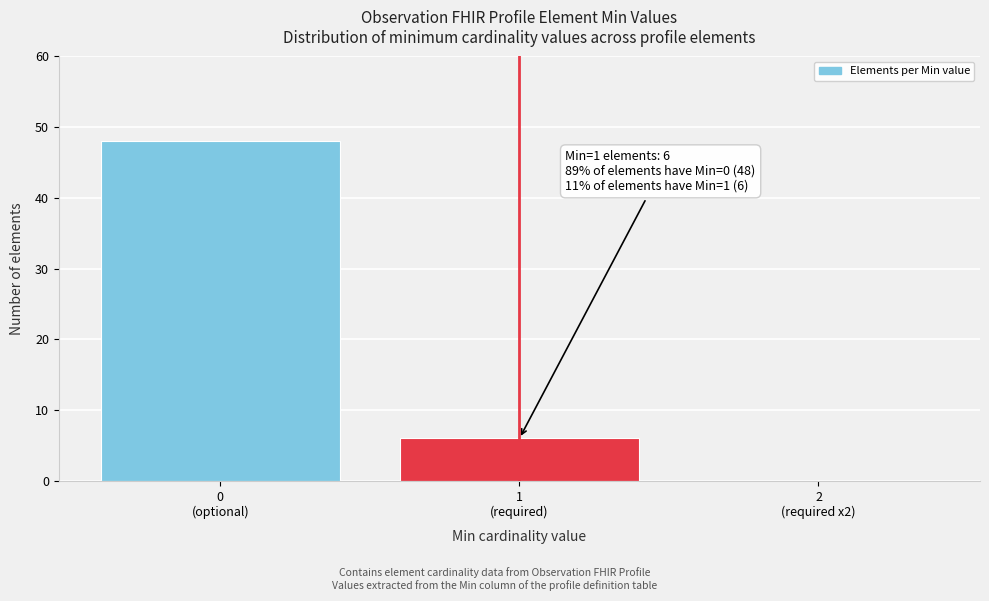

What is the greatest value displayed?

48